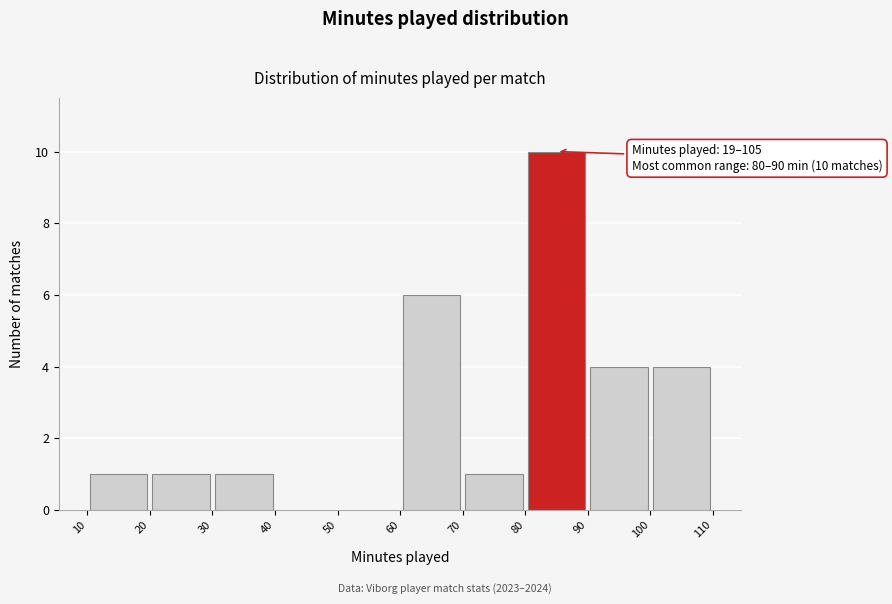

Which range on the x-axis has the tallest bar?

80 to 90